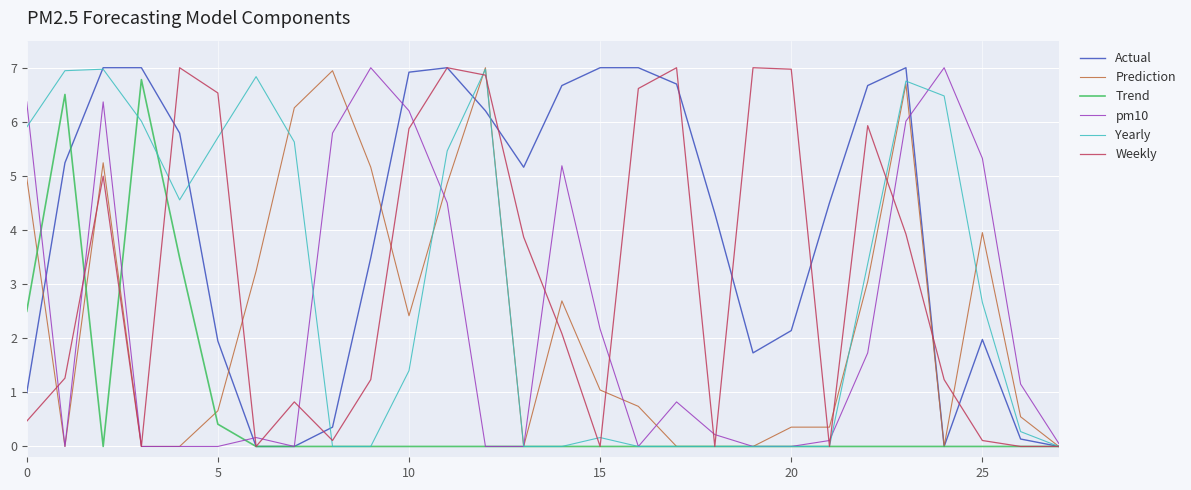

What is the difference between the maximum and minimum values in the Weekly series?

7.0